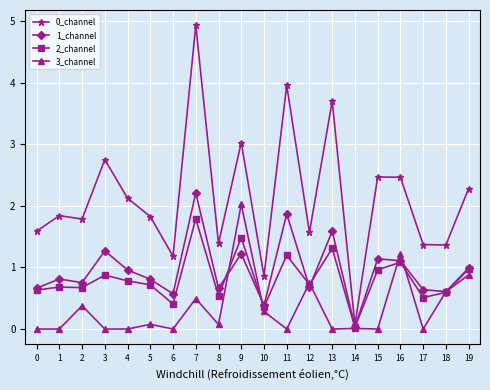

What is the spread (max minus min) of values at 9?

1.8